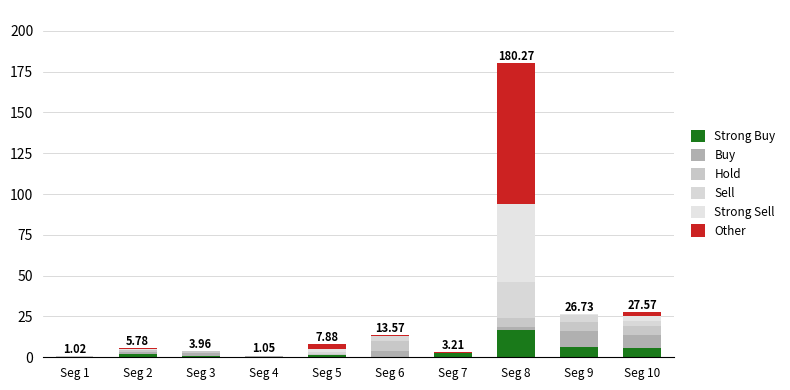

How many series are shown in this chart?

6